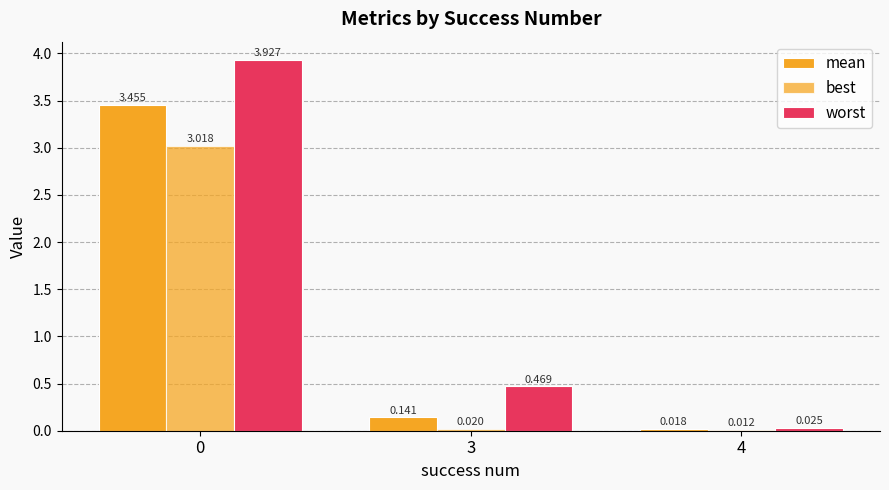

What is the difference between the mean values at 3 and 0?

3.3